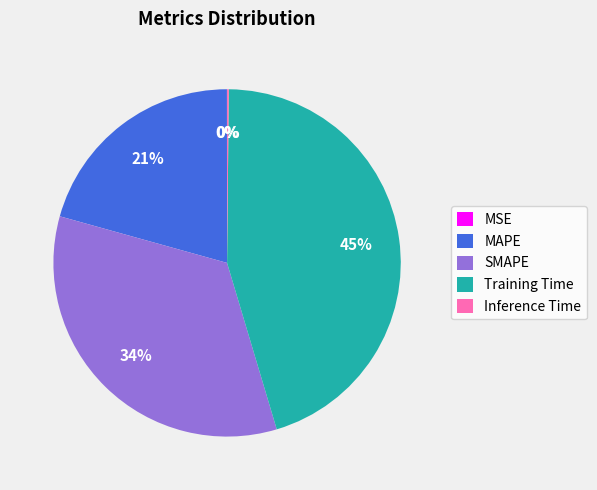

Does Training Time account for over 50% of the chart?

No